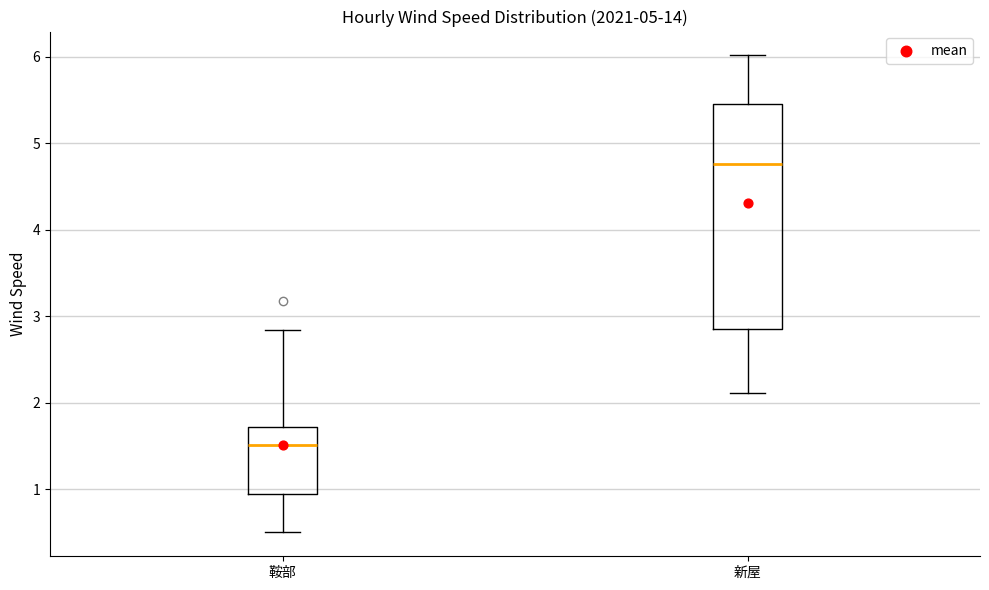

Which box has the highest median line?

新屋